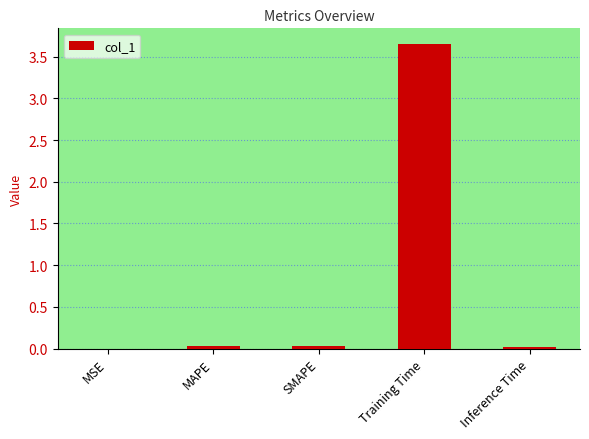

Does the chart contain stacked bars?

No